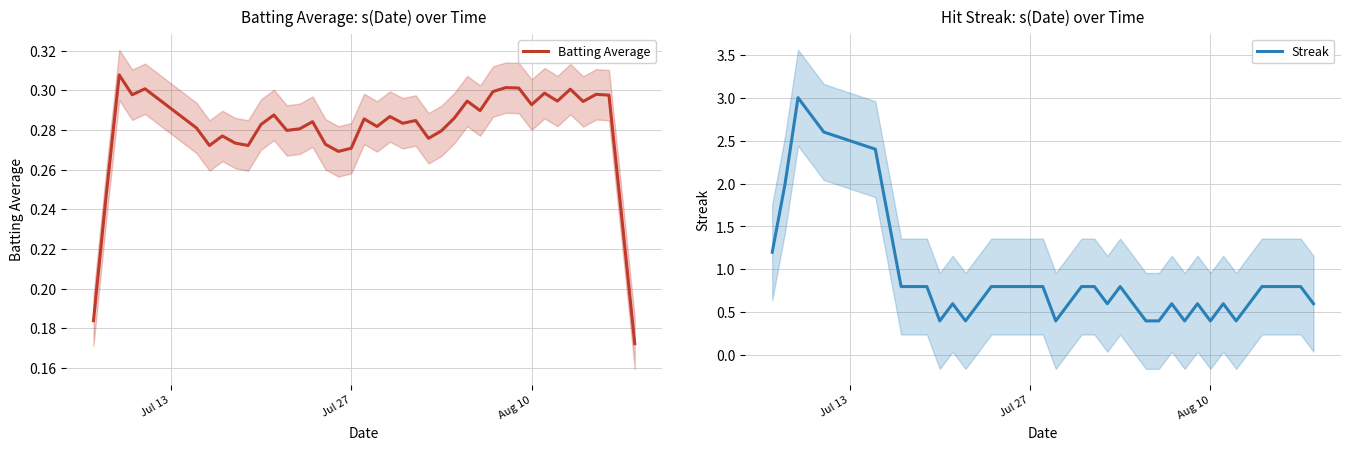

True or false: Streak has more than 0 points higher than both neighbors.

True